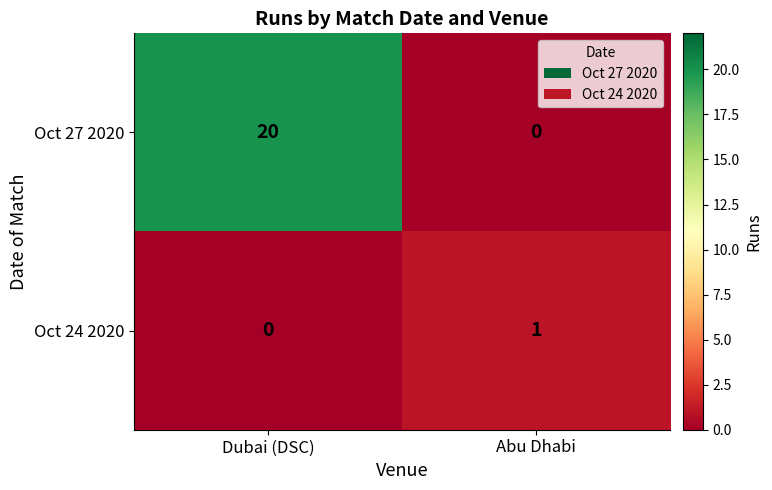

At which category is the sum across all series the highest?

Dubai (DSC)